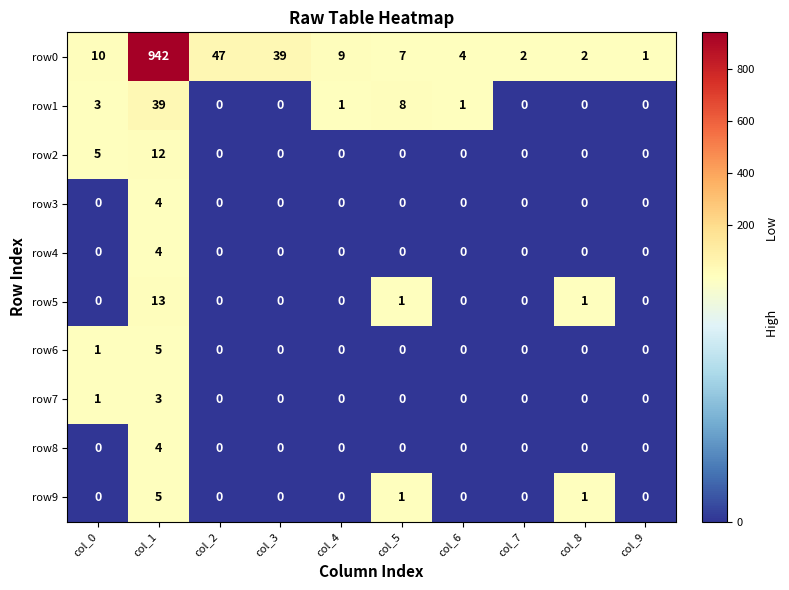

What is the difference between the row0 values at col_8 and col_4?

7